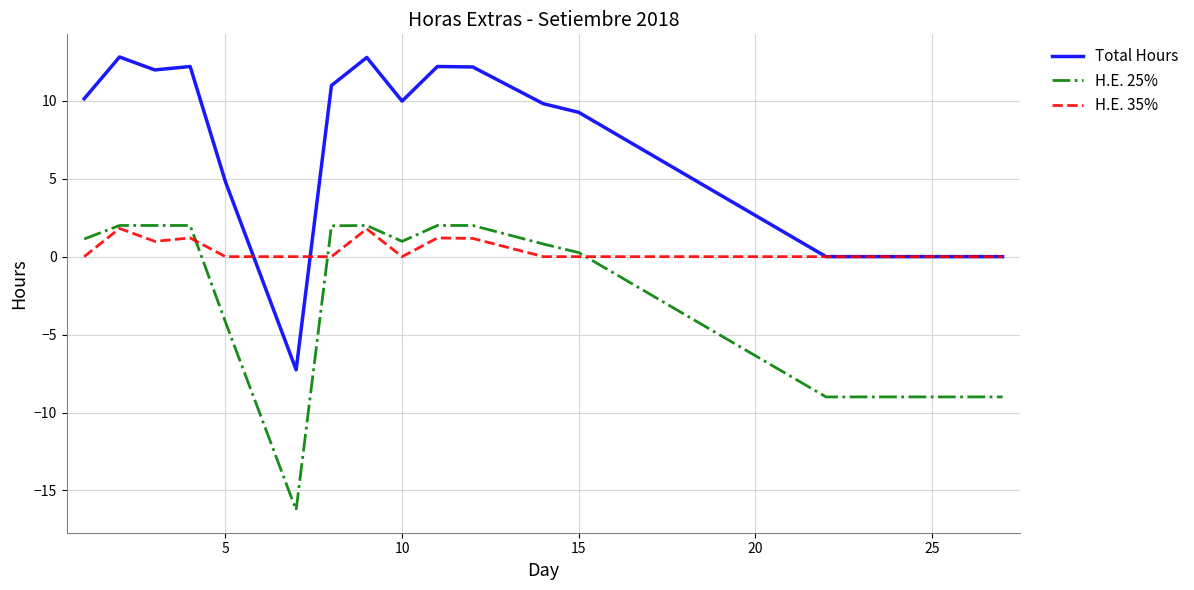

Rank the series by their average value, from highest to lowest.

Total Hours, H.E. 35%, H.E. 25%